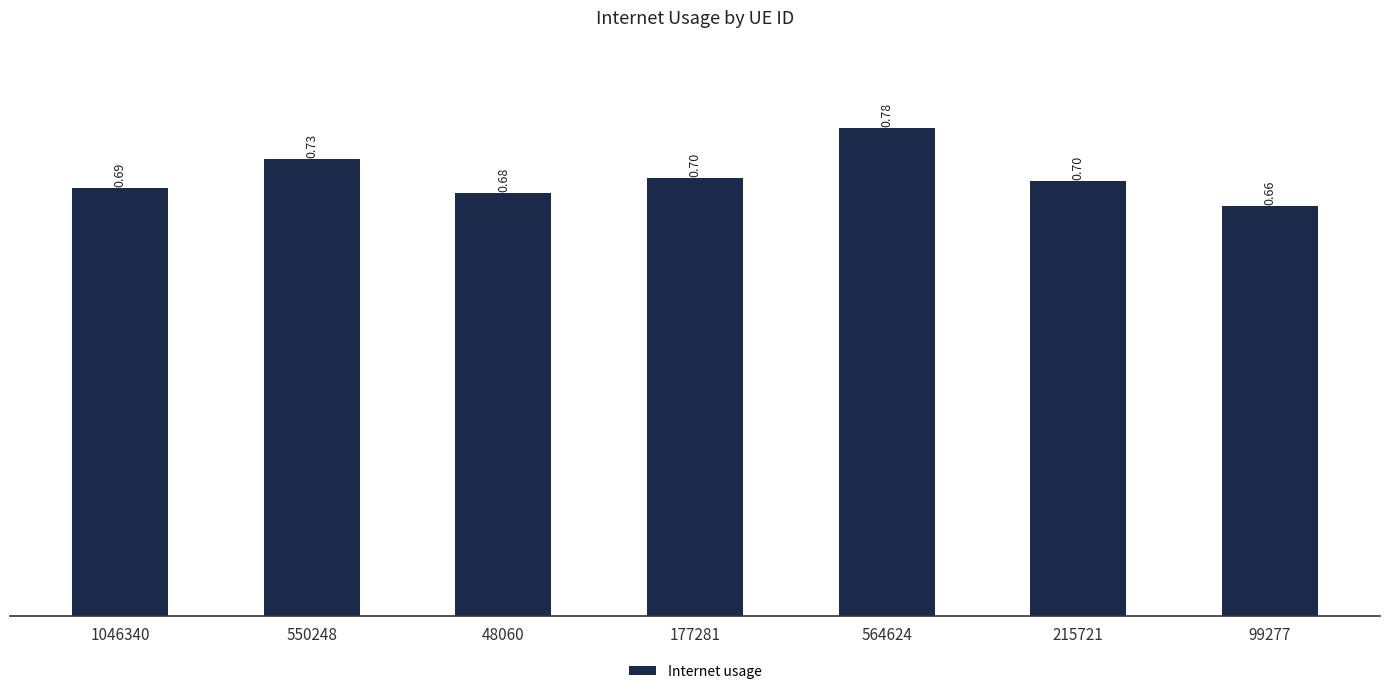

Between 48060 and 1046340, which is larger?

1046340